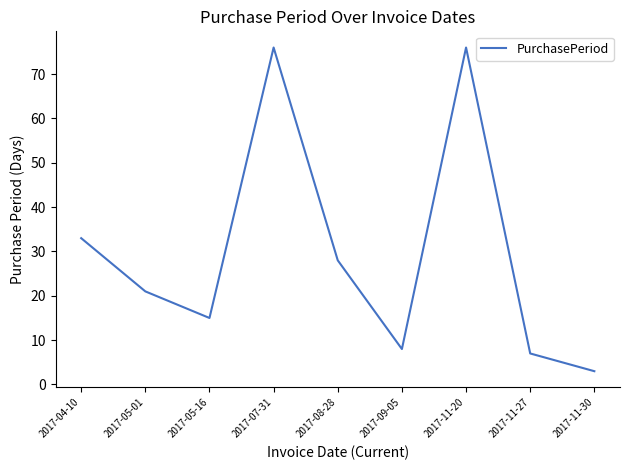

At which category does the chart reach its minimum across all series?

2017-11-30